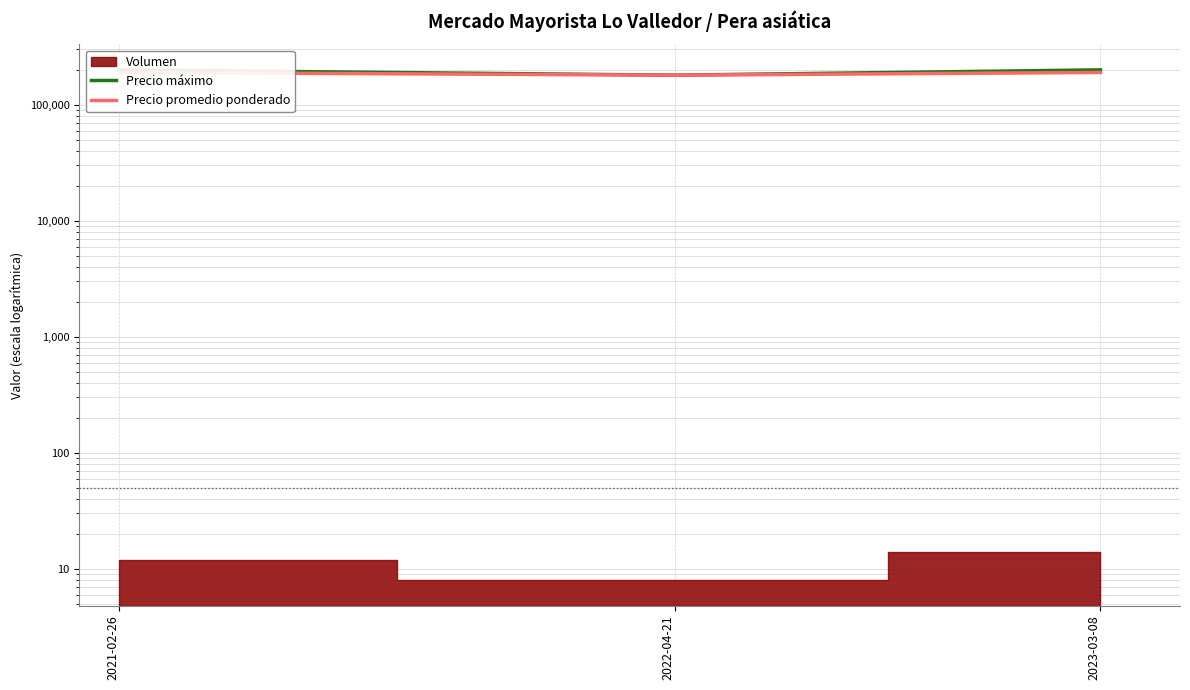

Read the Precio máximo value at 2022-04-21, to the nearest 50.

180000